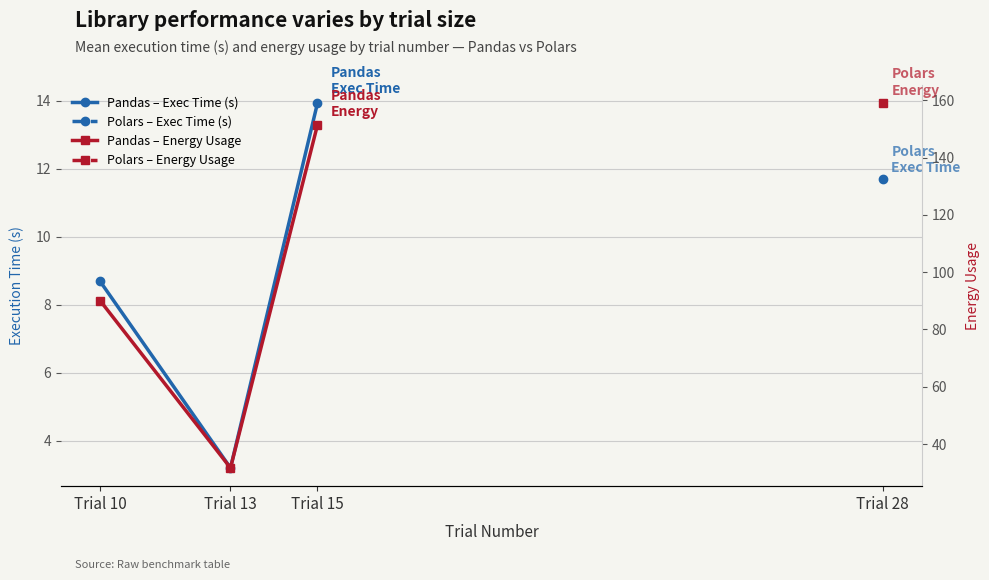

Reading left to right, transcribe all the data shown in this chart.

Pandas – Exec Time (s): 8.7	3.2	13.9
Pandas – Energy Usage: 90.1	31.7	151.4